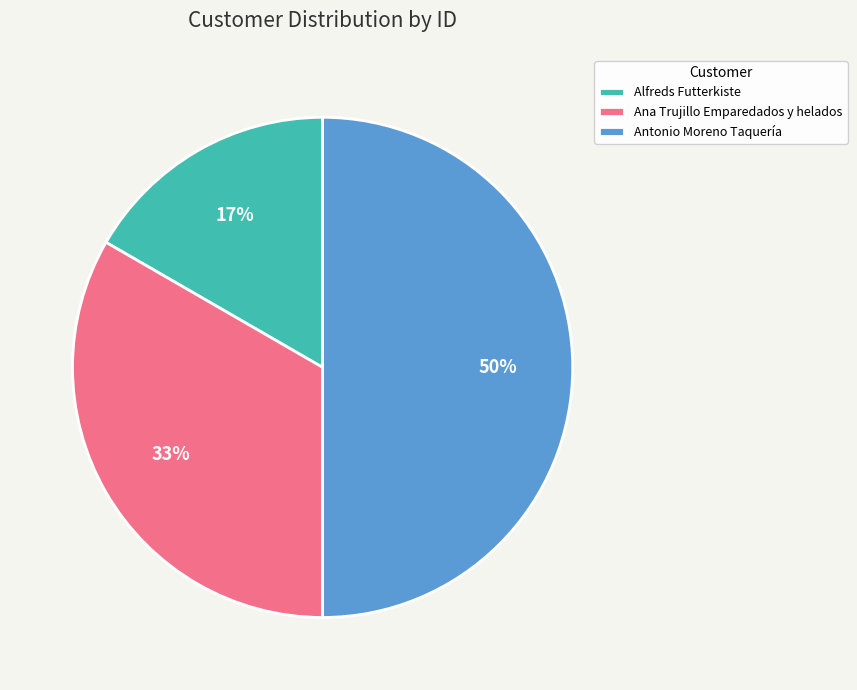

Combined, do Antonio Moreno Taquería and Ana Trujillo Emparedados y helados account for over 50%?

Yes